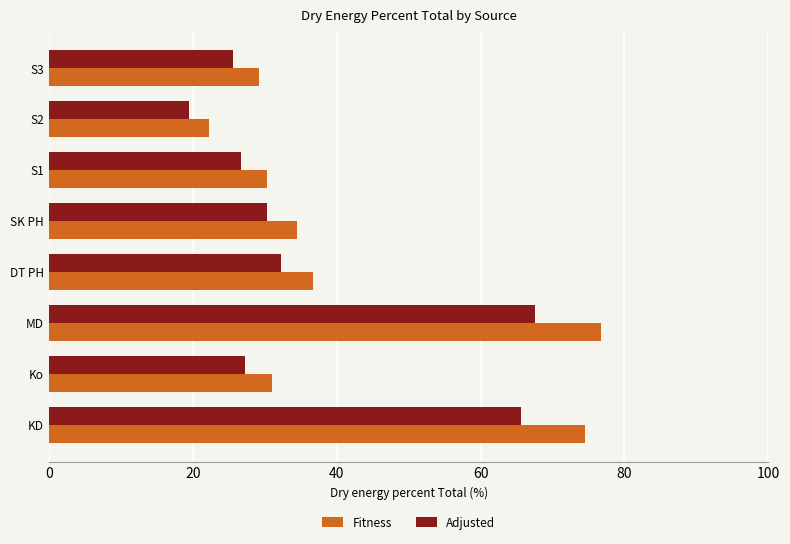

Which series has the largest range (max minus min)?

Fitness